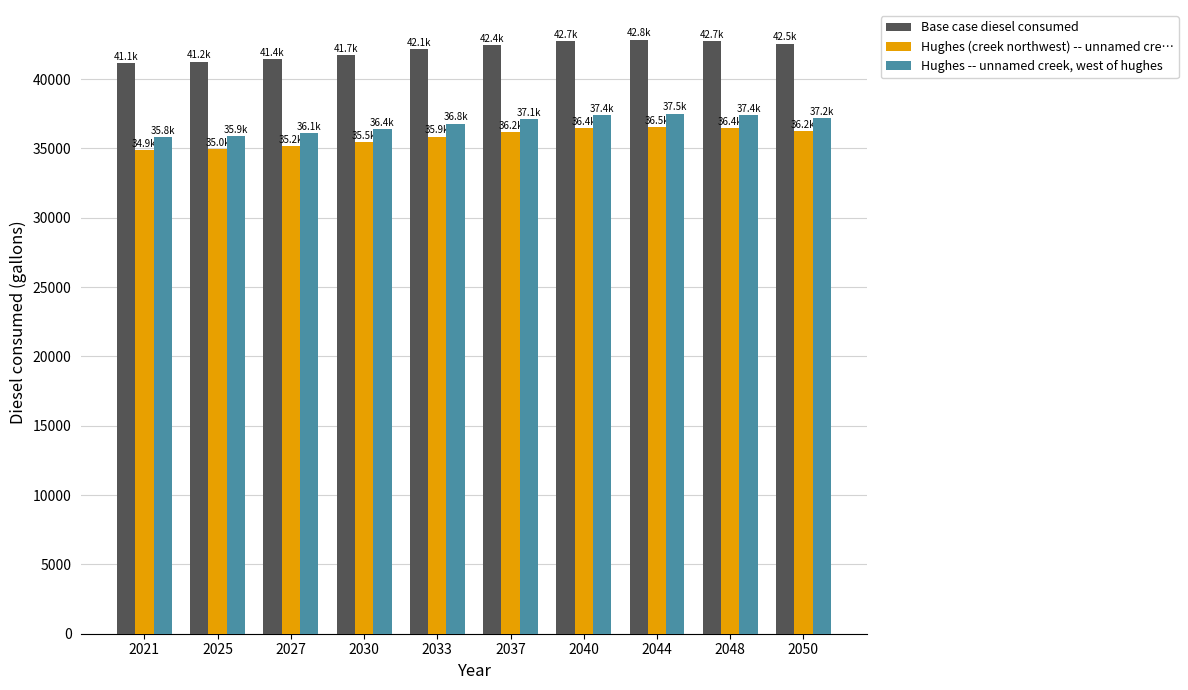

What is the lowest value of the Hughes (creek northwest) -- unnamed cre… series?

34851.8